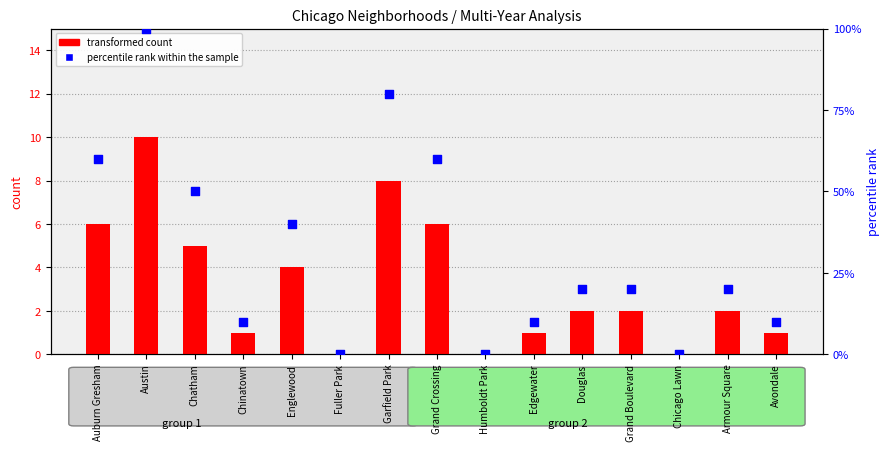

Which series has the largest total across all categories?

percentile rank within the sample